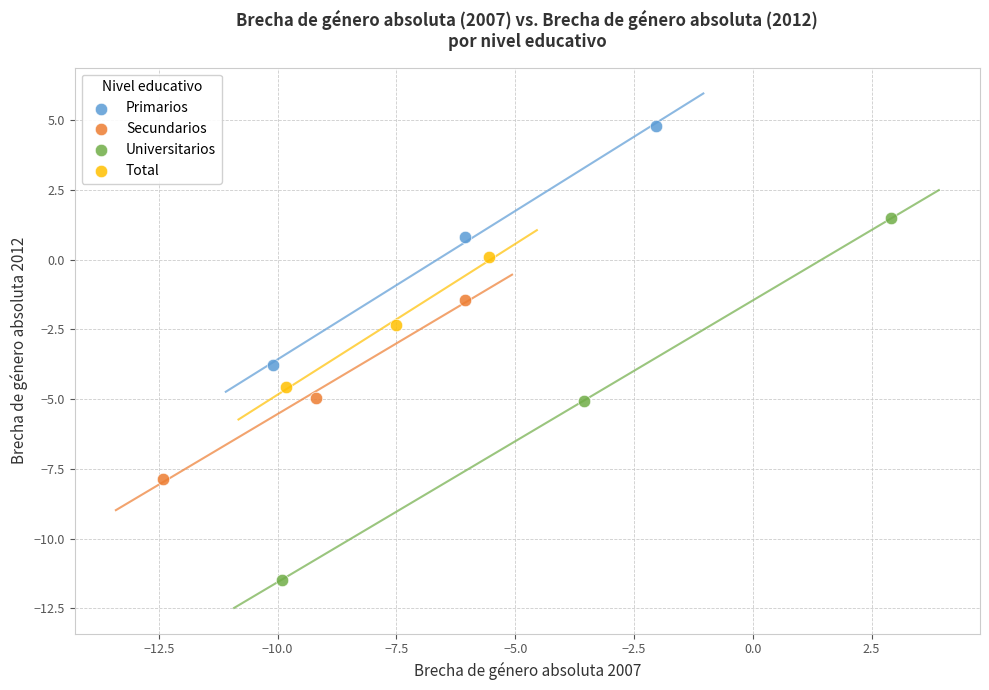

Which series has the widest spread of Y values?

Universitarios